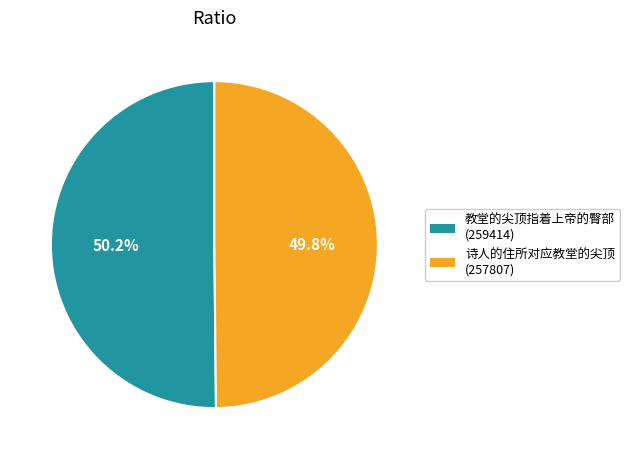

What is the ratio of the value at 诗人的住所对应教堂的尖顶 to the value at 教堂的尖顶指着上帝的臀部?

1.0